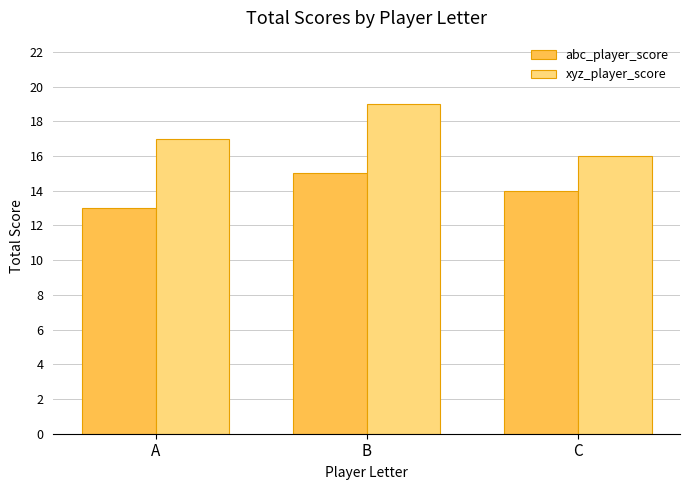

Is it true that xyz_player_score equals 19 at B?

True